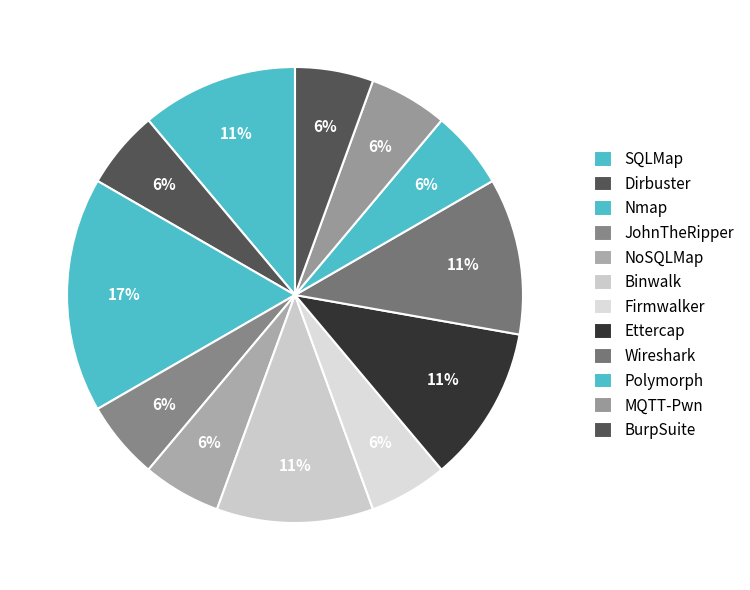

Which slice is the largest?

Nmap